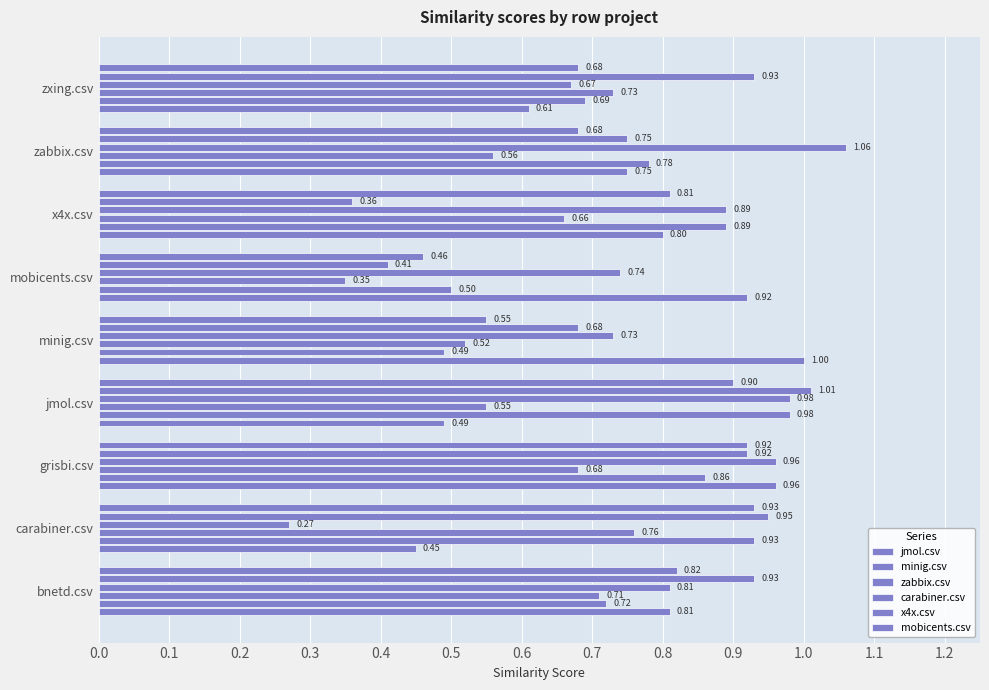

What is the sum of all x4x.csv values?

6.9